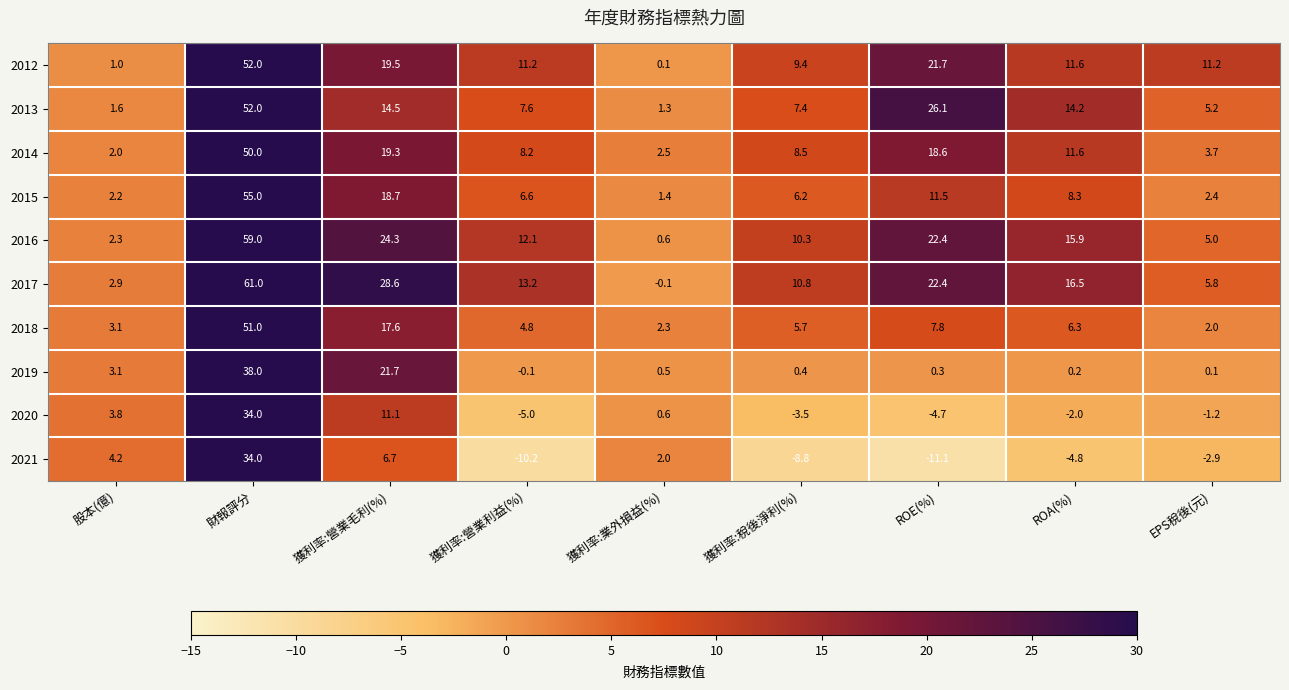

How many series are shown in this chart?

10